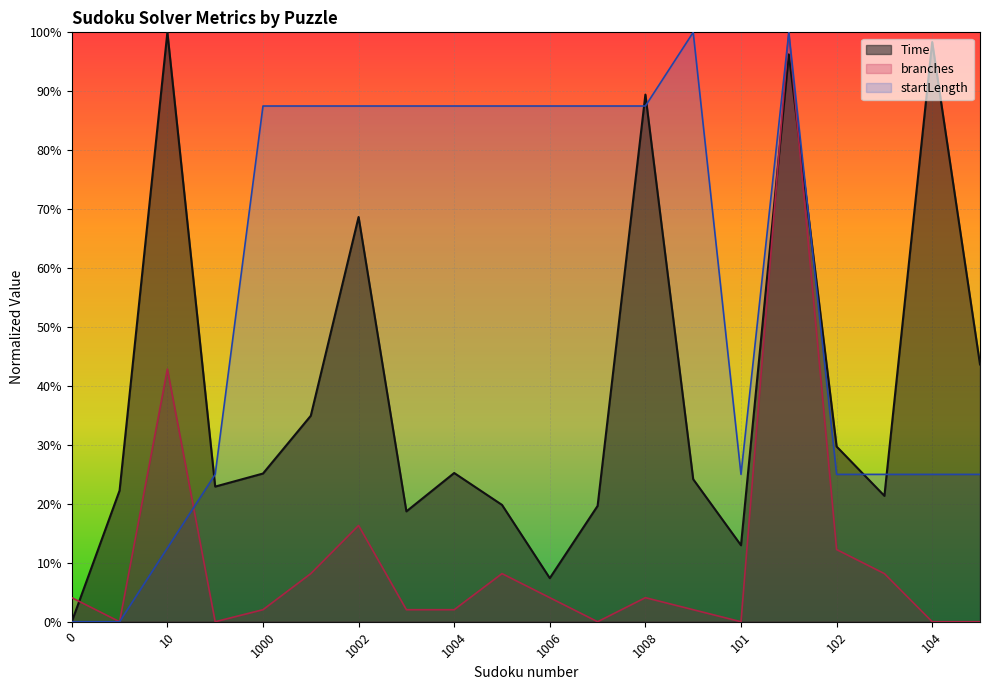

Between which two adjacent categories do branches and startLength first intersect?

10 and 100